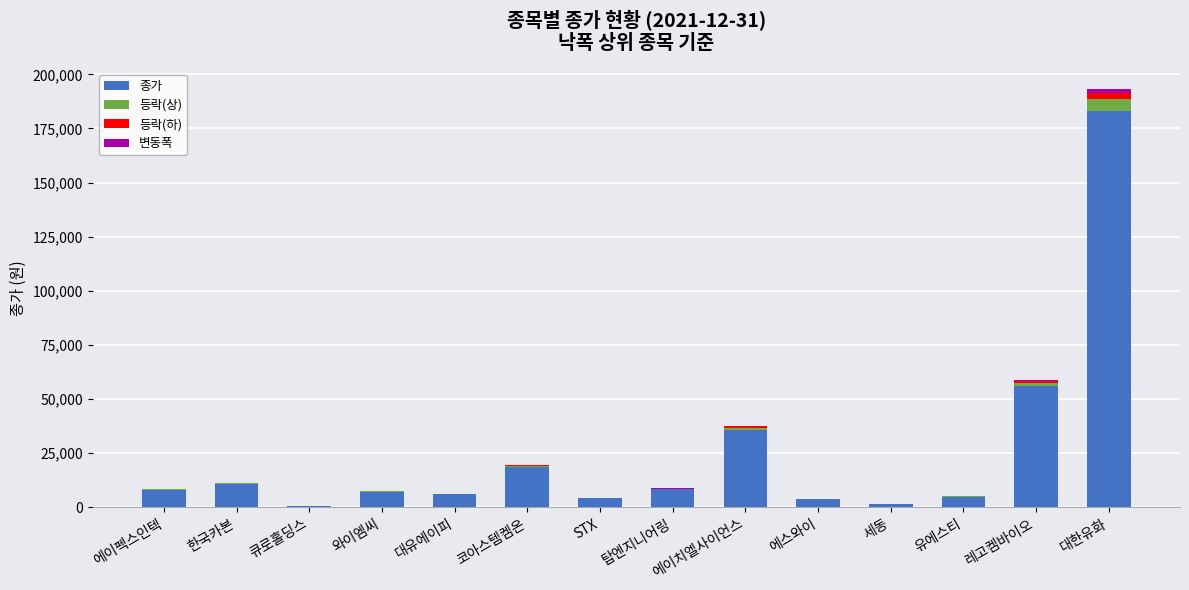

At which category is the sum across all series the highest?

대한유화